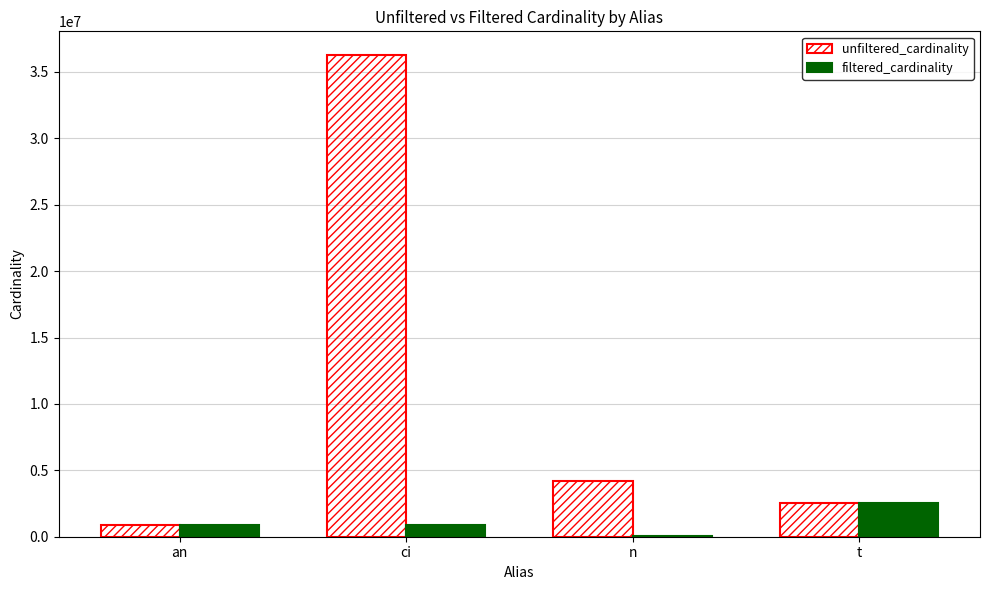

Which category has the highest value in the unfiltered_cardinality series?

ci